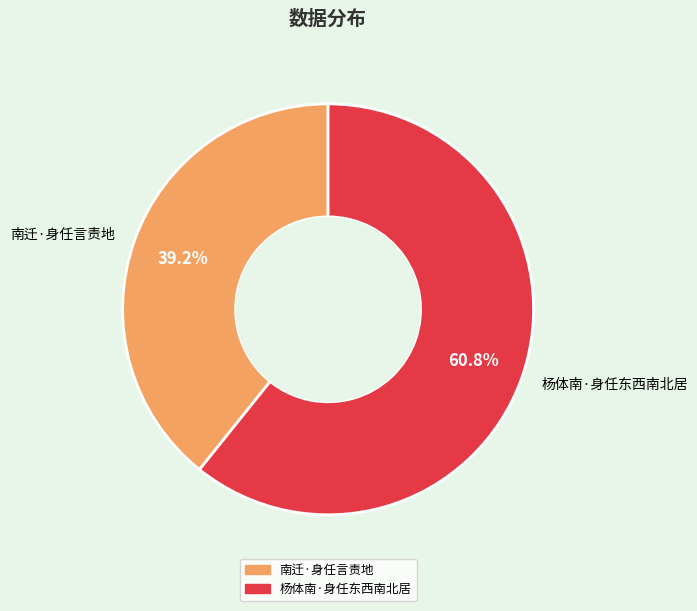

What is the smallest slice in the pie chart?

南迁·身任言责地